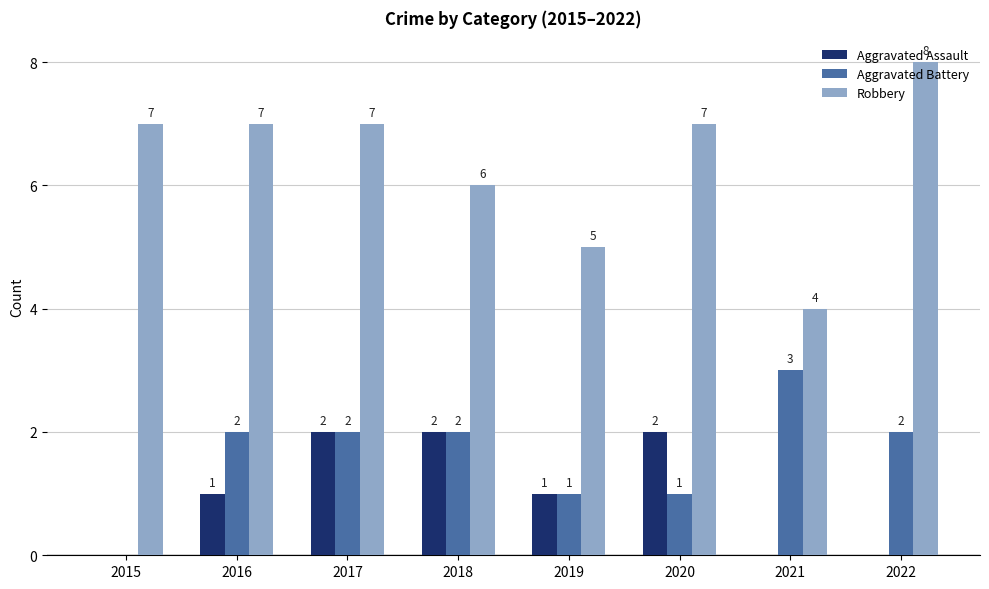

What is the approximate value of Robbery at 2017?

7